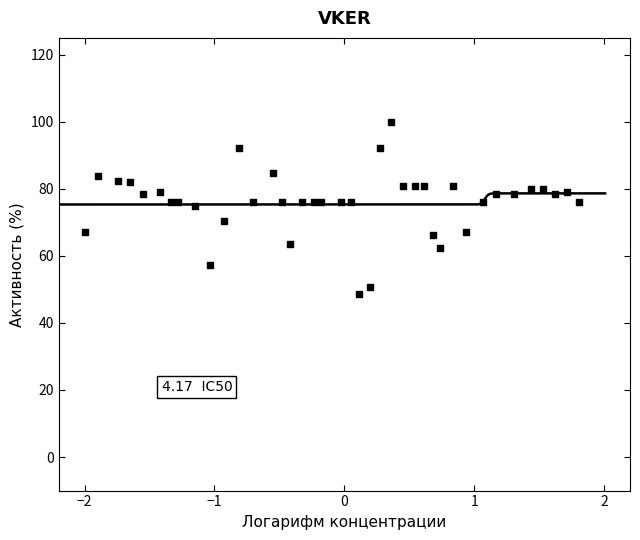

What is the range of Y values (max minus min)?

51.3